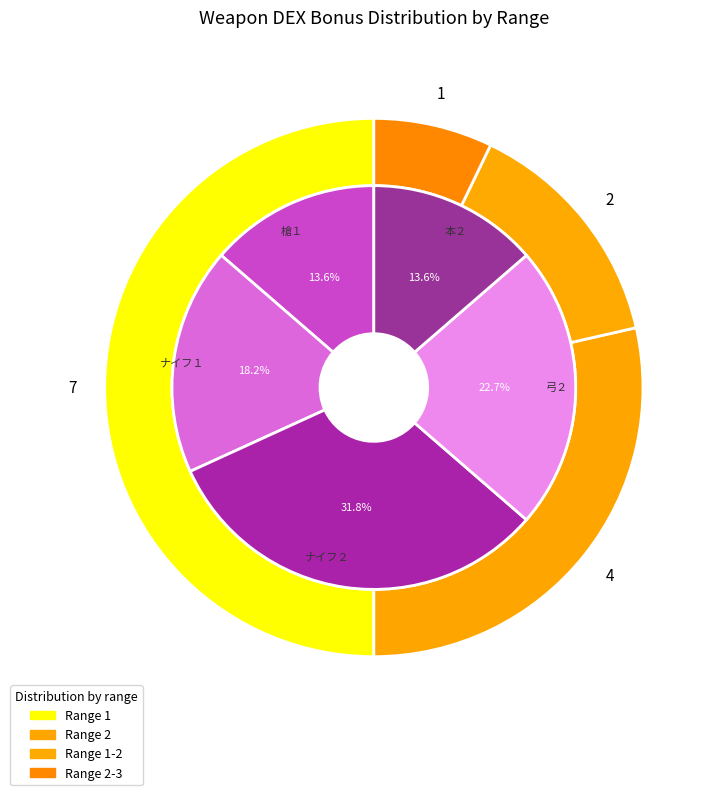

Is there any slice that represents more than half of the pie?

No